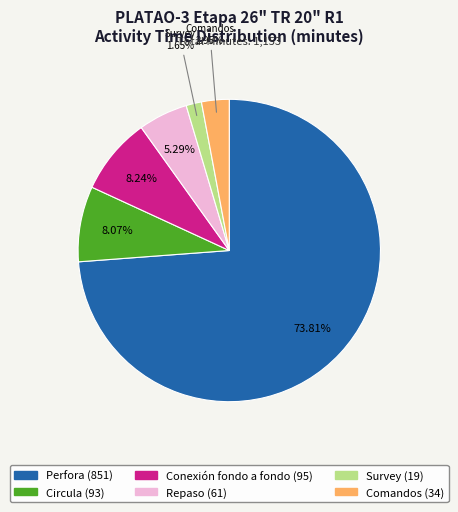

How many segments does this pie chart have?

6